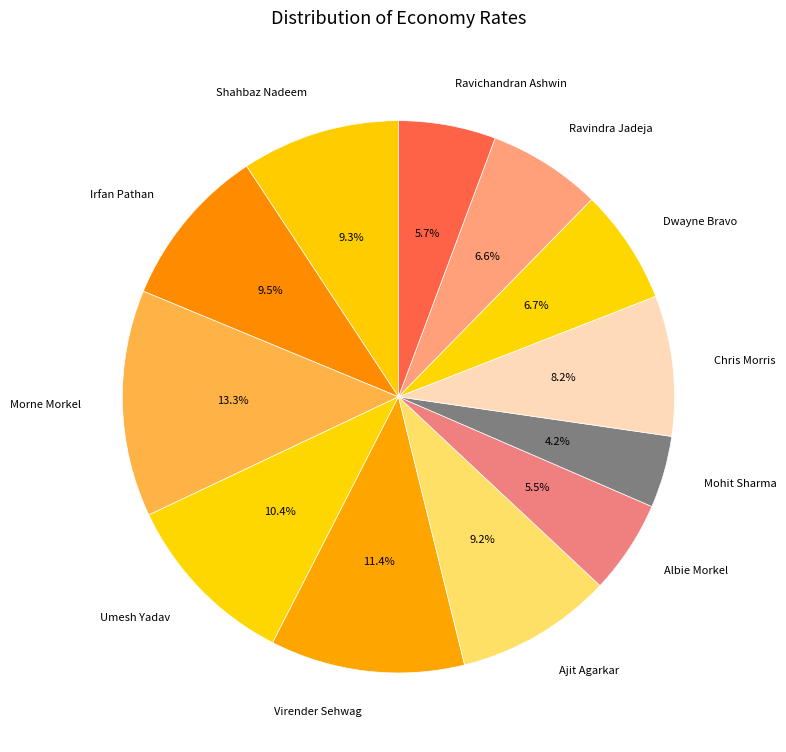

What is the total percentage of Mohit Sharma and Chris Morris?

12.4%